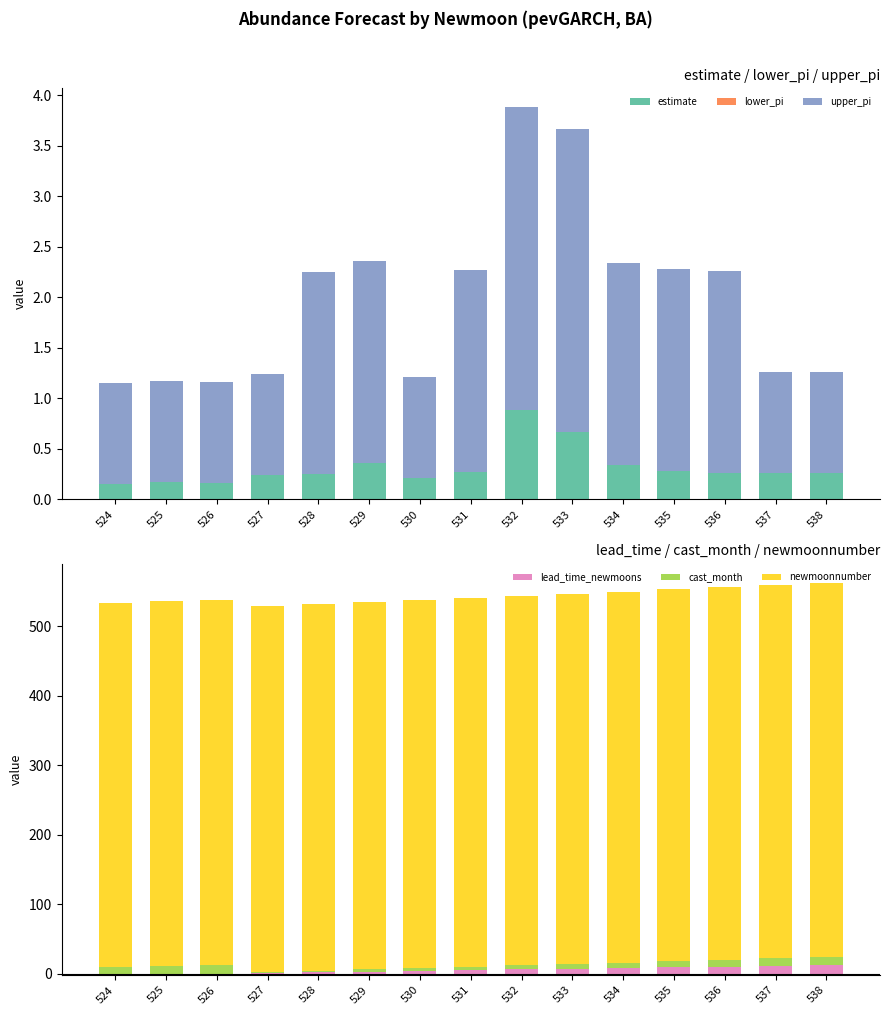

Which series changed the most between 524 and 537?

newmoonnumber